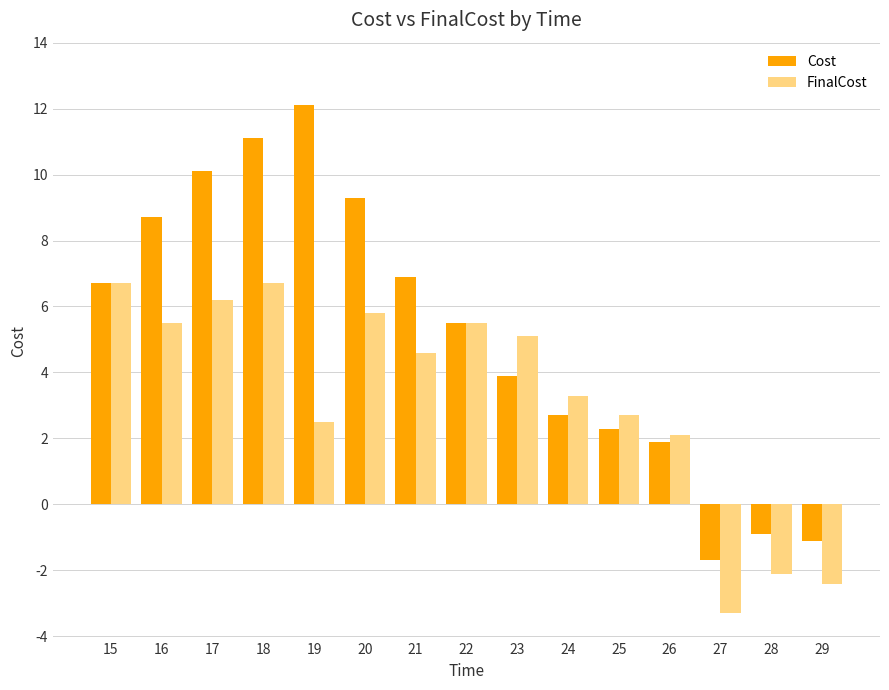

True or false: Cost has a value of -1.7 at 27.

True